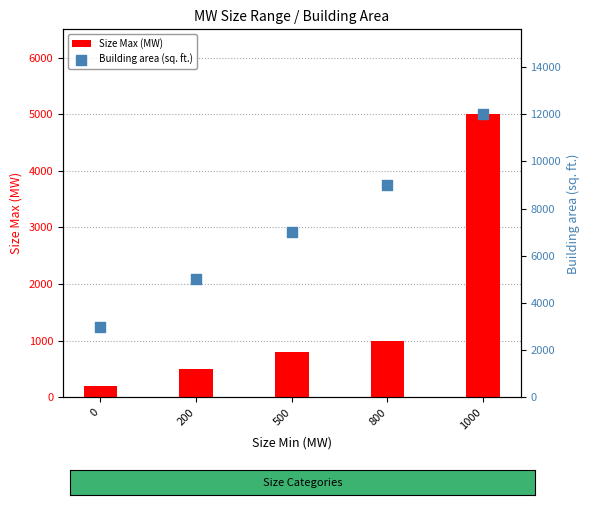

Which series has the largest total across all categories?

Building area (sq. ft.)